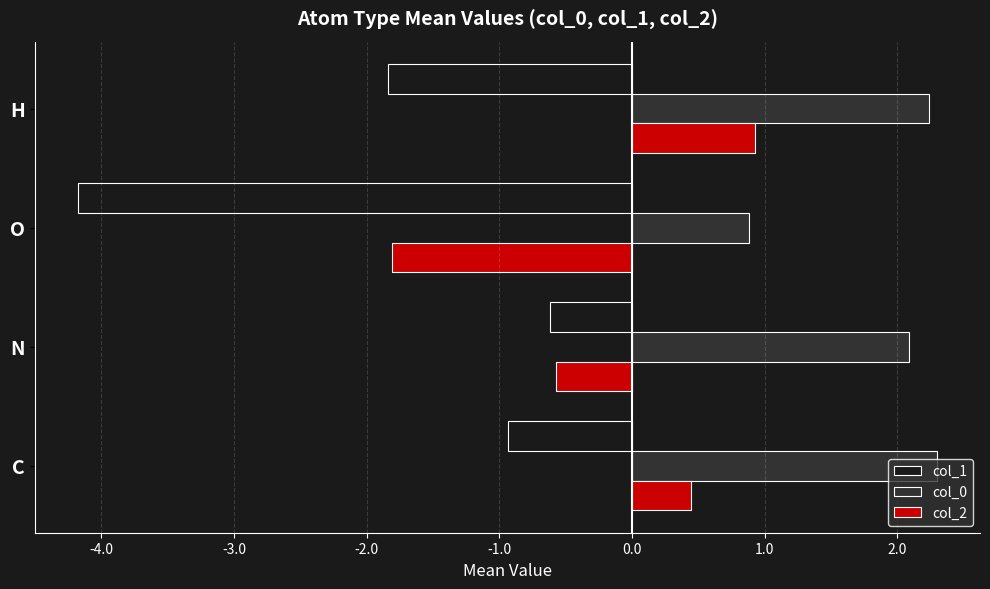

At which category does the chart reach its minimum across all series?

O